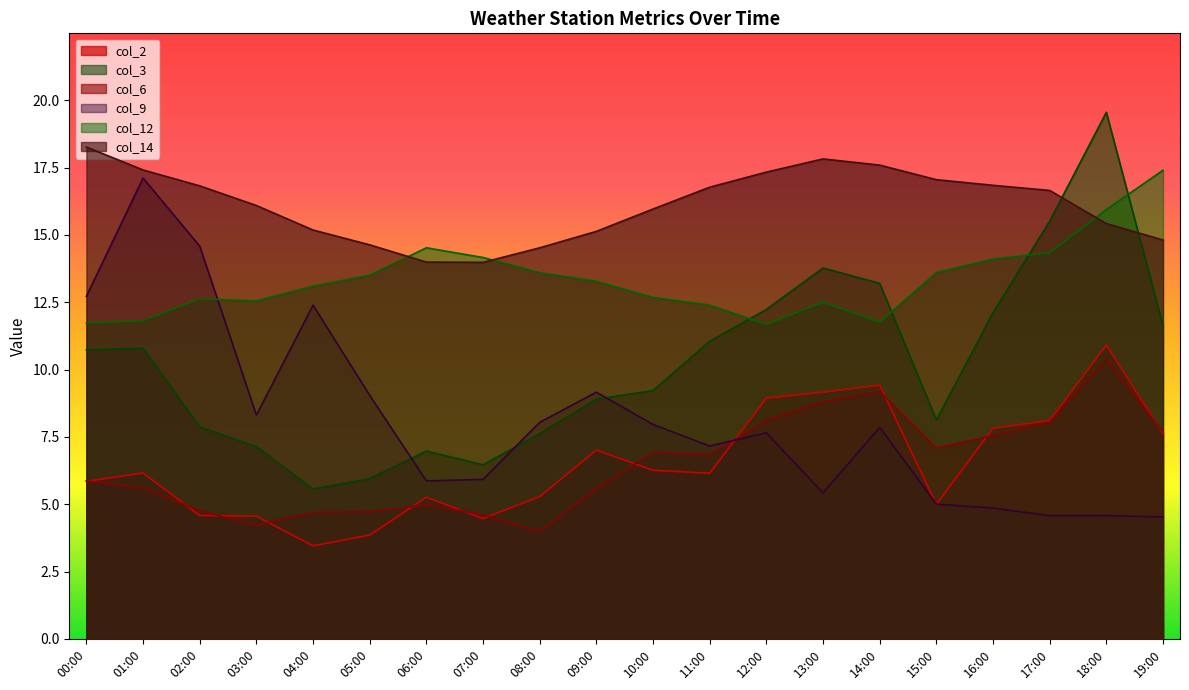

What is the difference between the col_6 values at 18:00 and 01:00?

4.8